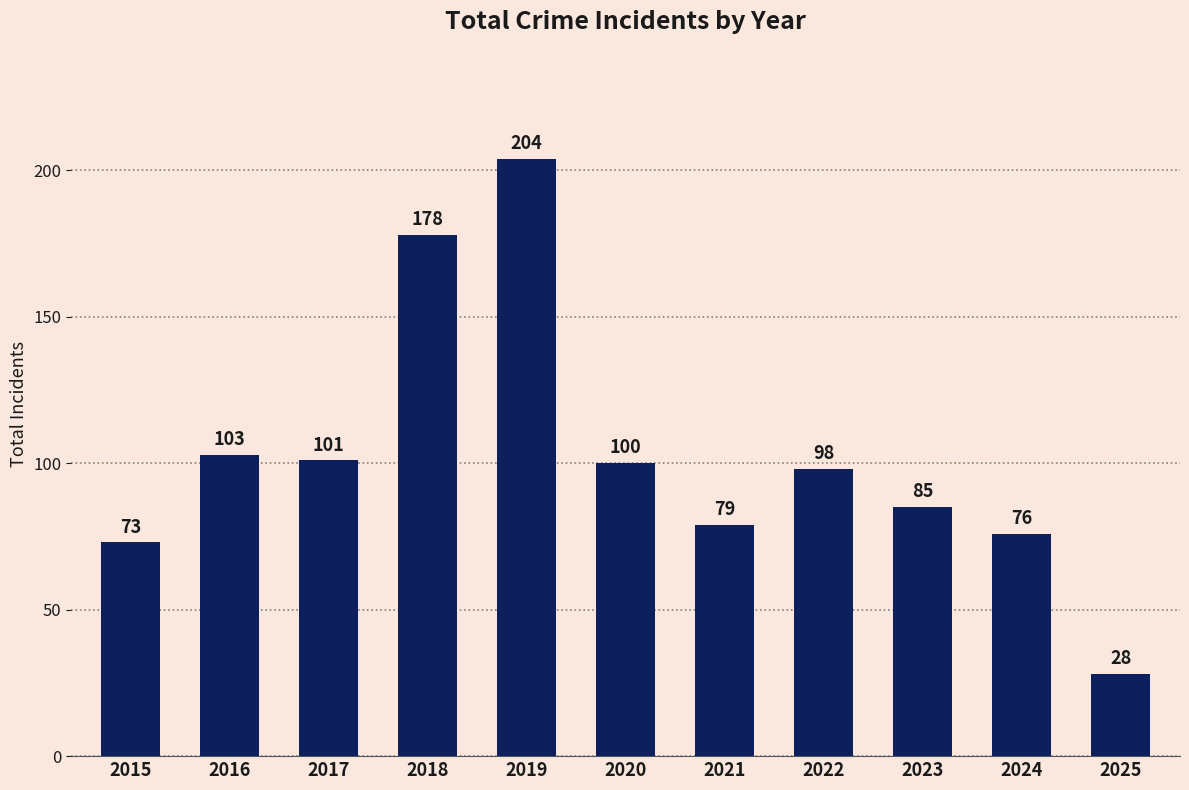

What is the sum of all values?

1125